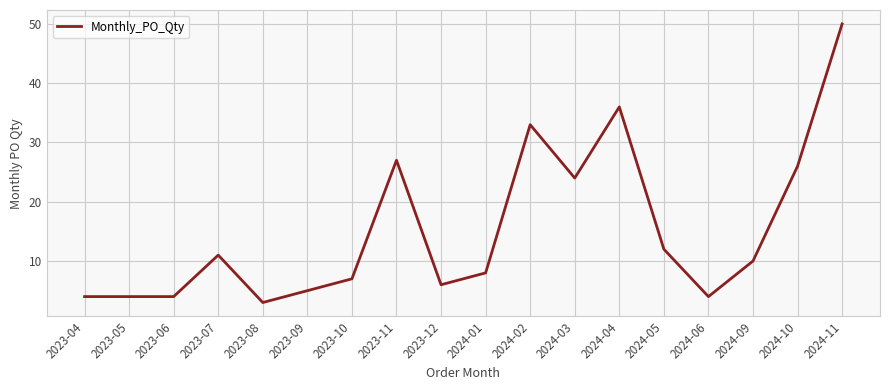

Which category has the highest value across all series?

2024-11